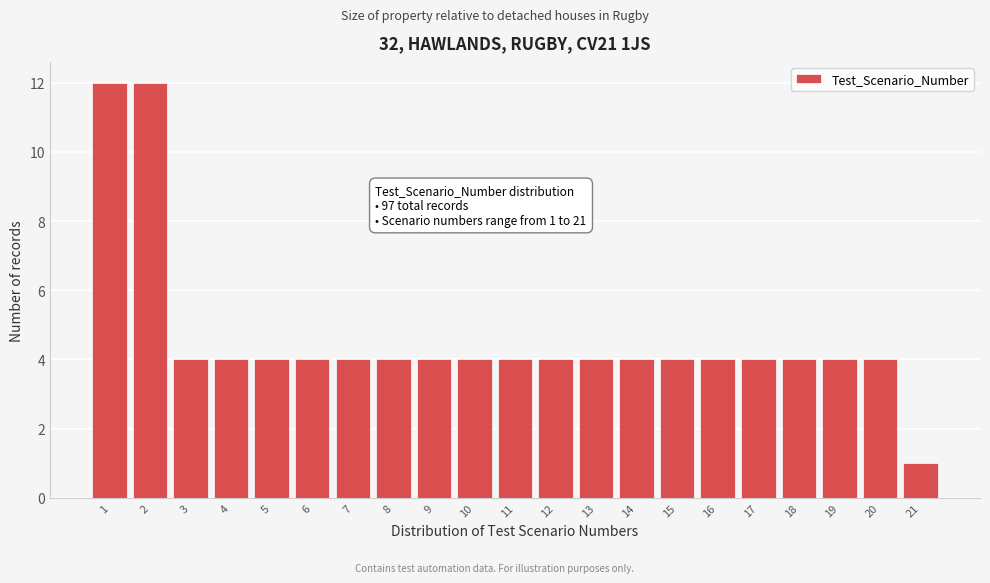

Reading right to left, what are all the values shown in this chart?

21=1	20=4	19=4	18=4	17=4	16=4	15=4	14=4	13=4	12=4	11=4	10=4	9=4	8=4	7=4	6=4	5=4	4=4	3=4	2=12	1=12